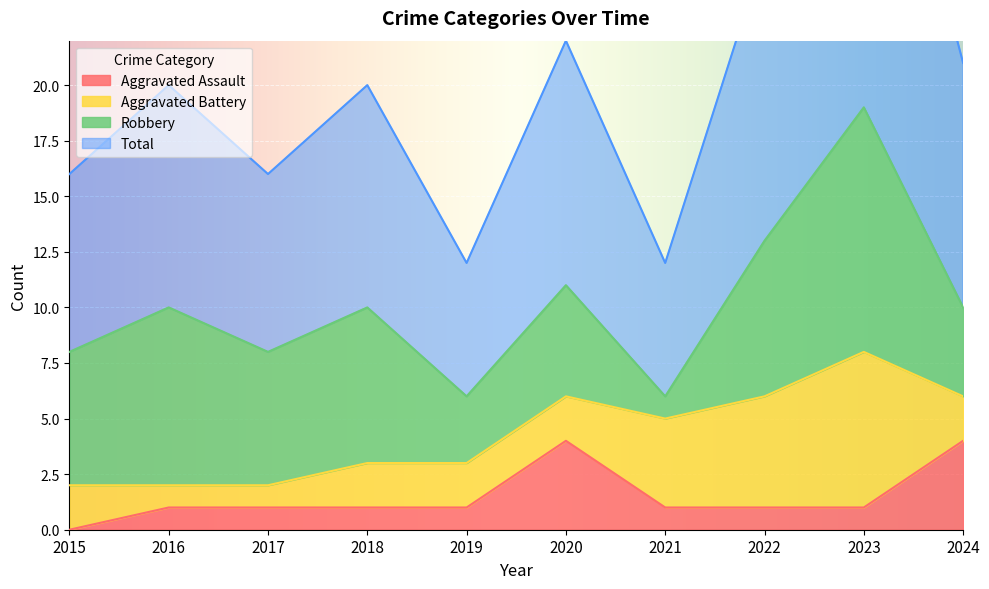

Which label corresponds to the largest value in the chart?

2023